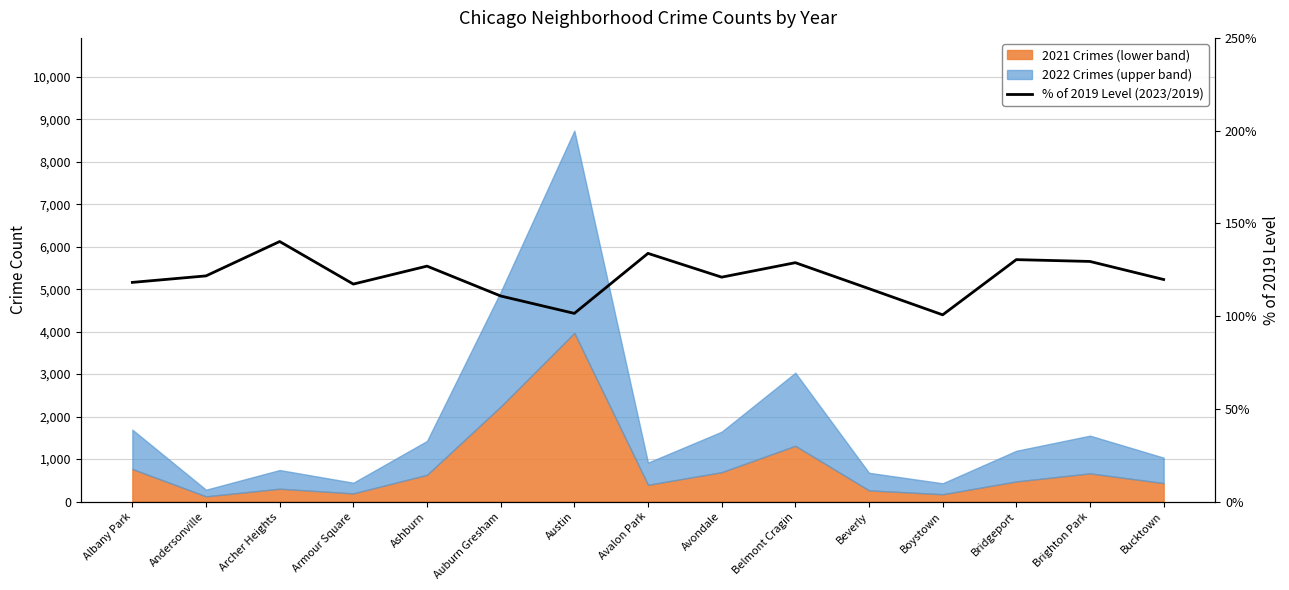

What is the change in value from Andersonville to Avondale?

-0.7